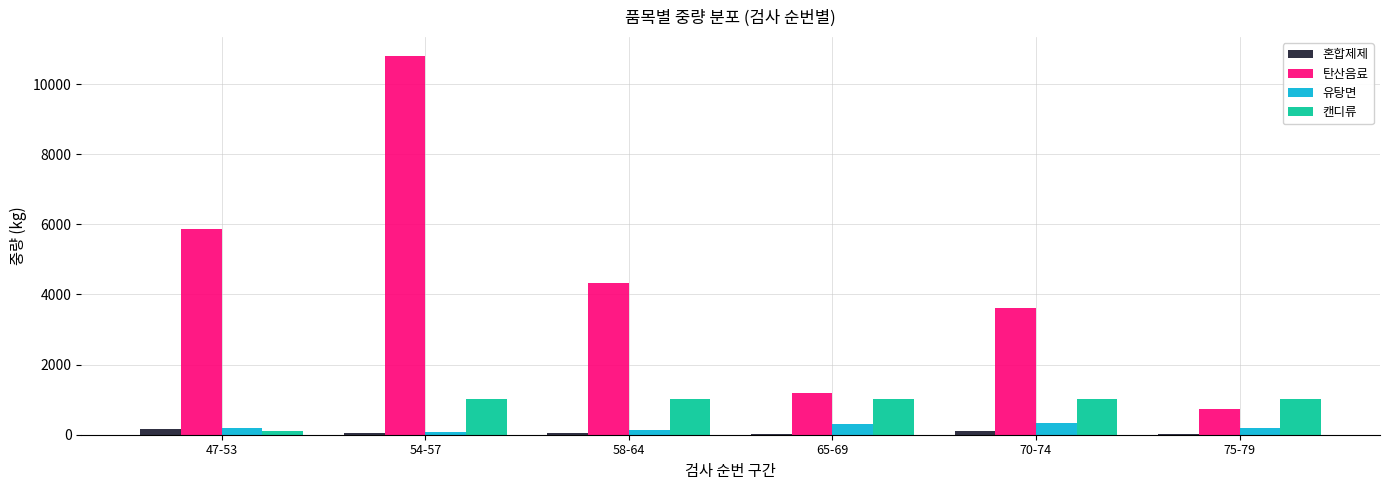

Is the value of 유탕면 at 70-74 greater than the value of 혼합제제 at 65-69?

Yes